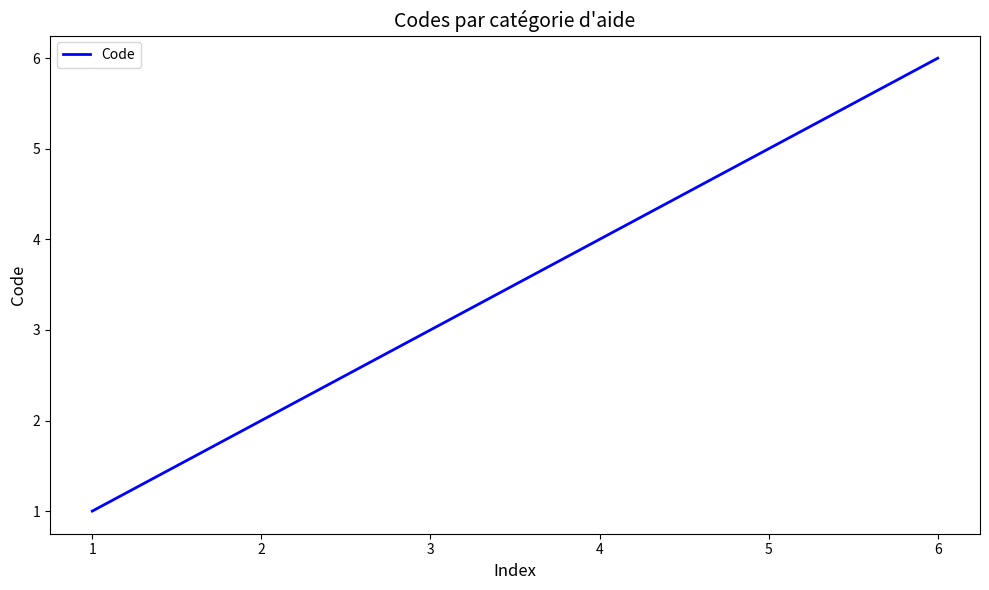

Which category has the highest value across all series?

6